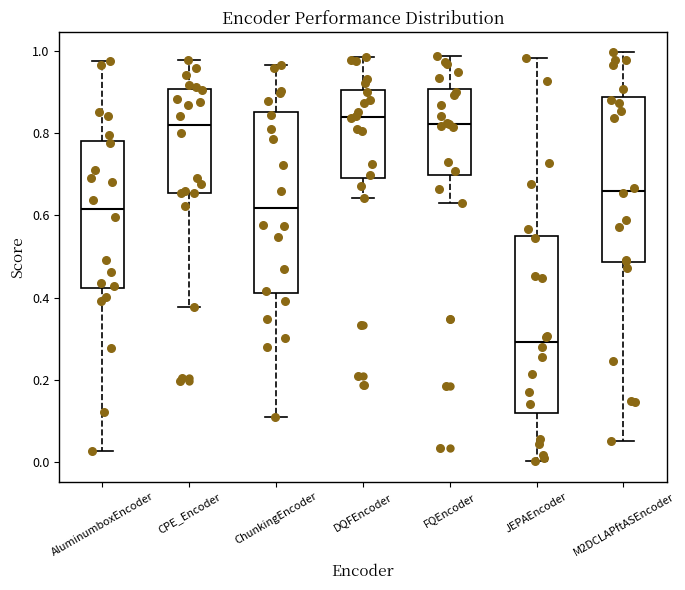

Reading left to right, read every box against the y-axis: the position of its median line, the range the box covers, and the ends of its whiskers. The values are not printed on the chart, so give them approximately, as read against the axis.

AluminumboxEncoder: median 0.62, box 0.42 to 0.78, whiskers 0.02 to 0.98
CPE_Encoder: median 0.82, box 0.66 to 0.90, whiskers 0.38 to 0.98
ChunkingEncoder: median 0.62, box 0.42 to 0.86, whiskers 0.10 to 0.96
DQFEncoder: median 0.84, box 0.70 to 0.90, whiskers 0.64 to 0.98
FQEncoder: median 0.82, box 0.70 to 0.90, whiskers 0.64 to 0.98
JEPAEncoder: median 0.30, box 0.12 to 0.54, whiskers 0.00 to 0.98
M2DCLAPftASEncoder: median 0.66, box 0.48 to 0.88, whiskers 0.06 to 1.00